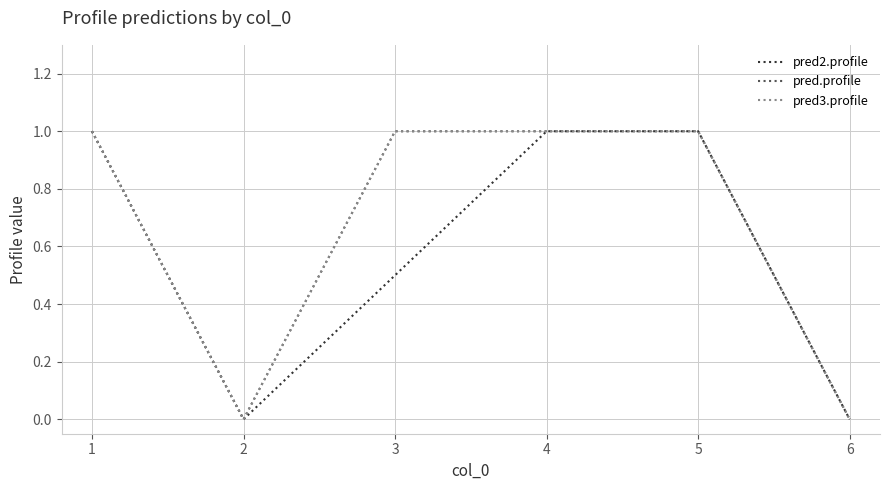

Is this an area chart (filled region under the line)?

No